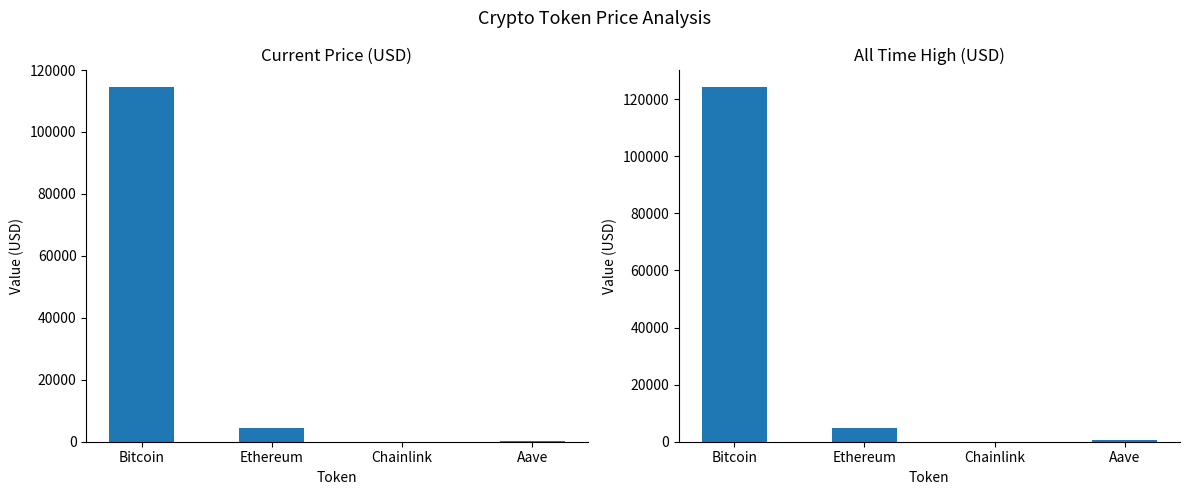

How many groups of bars are there?

4